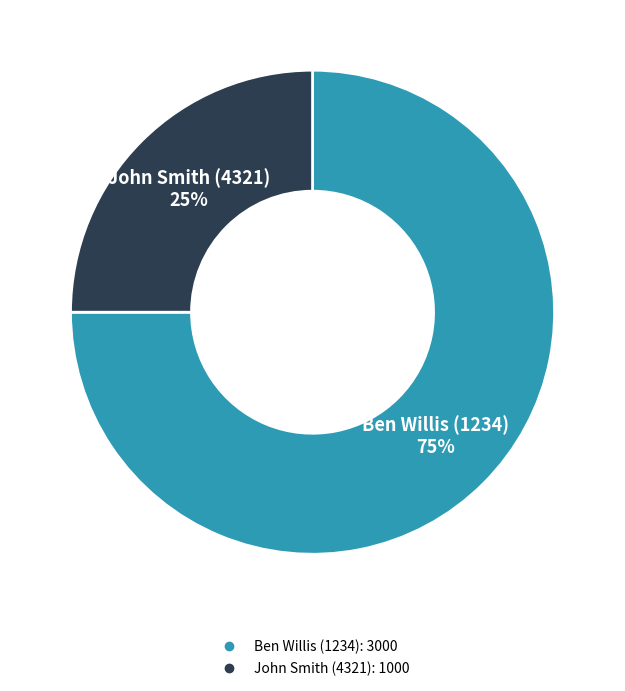

Which category has the biggest portion of the pie?

Ben Willis (1234)